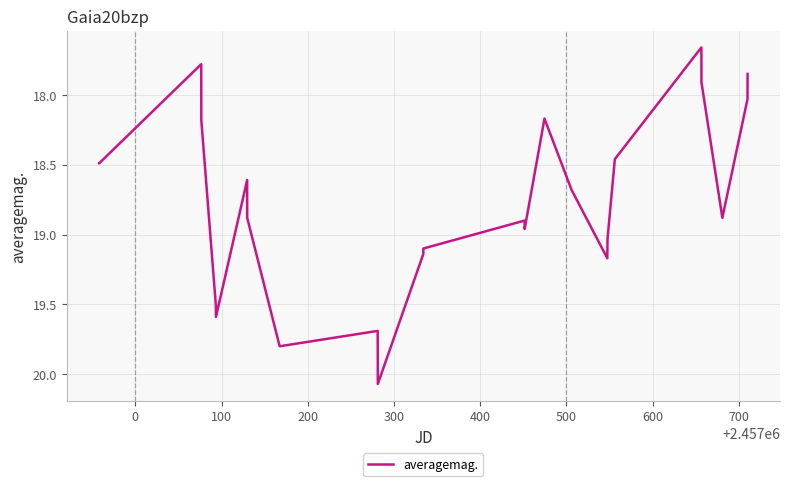

What is the difference between the maximum and minimum values?

2.4